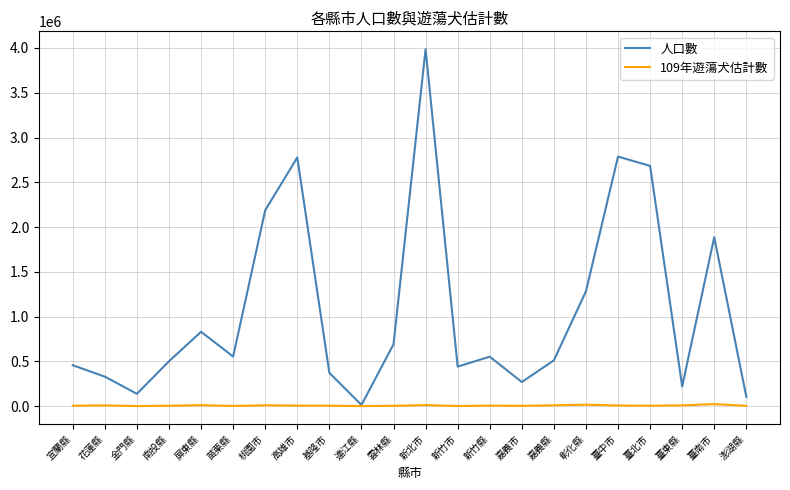

What is the total value across all series at 嘉義縣?

520279